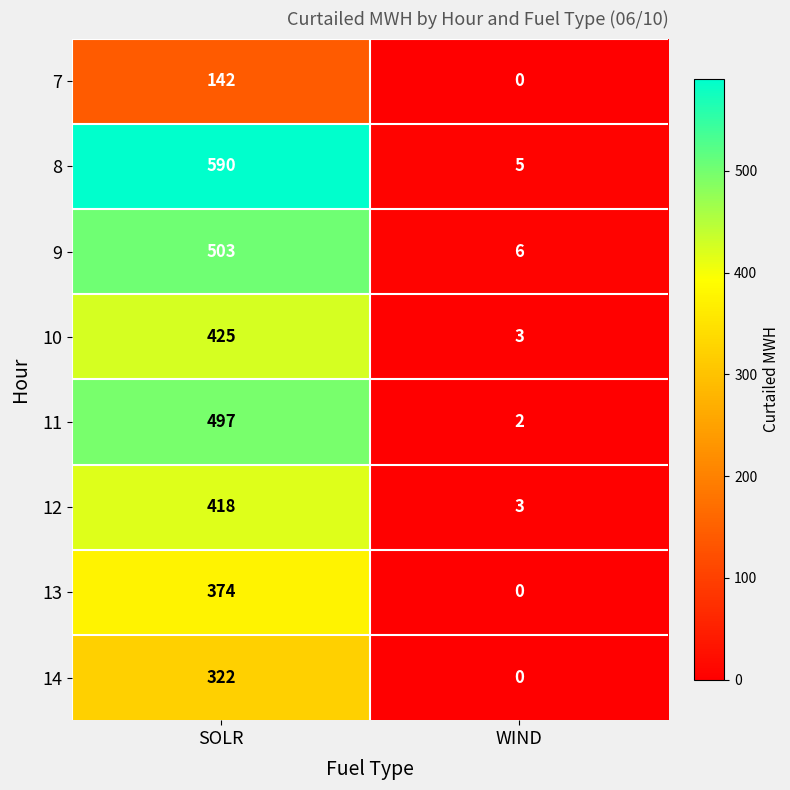

List the labels in order of 14 value, smallest first.

WIND, SOLR